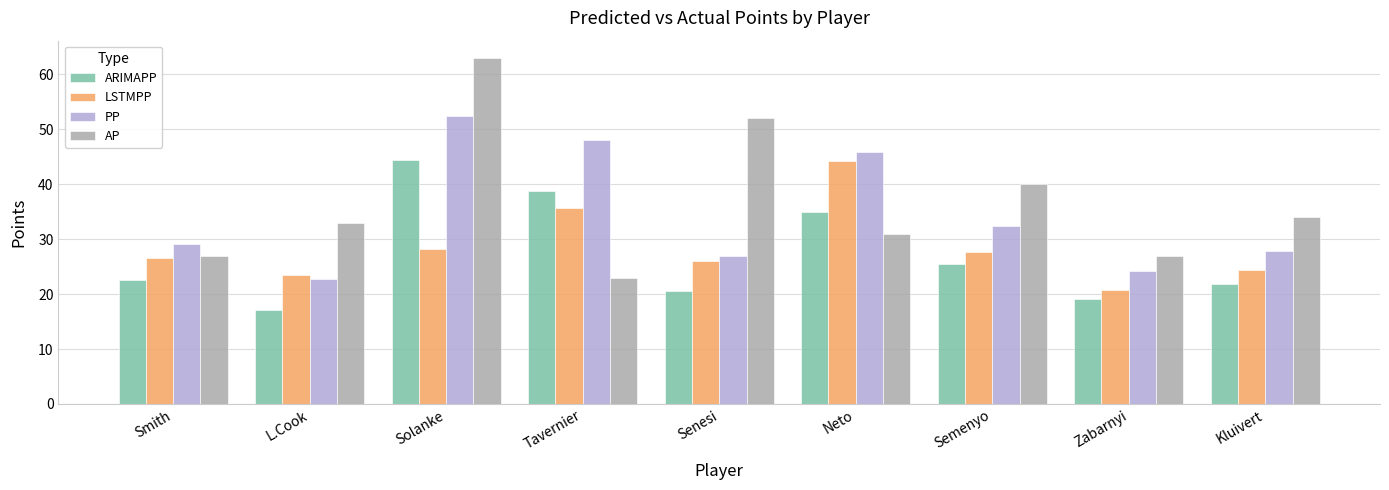

Is it true that AP equals 33.0 at L.Cook?

True